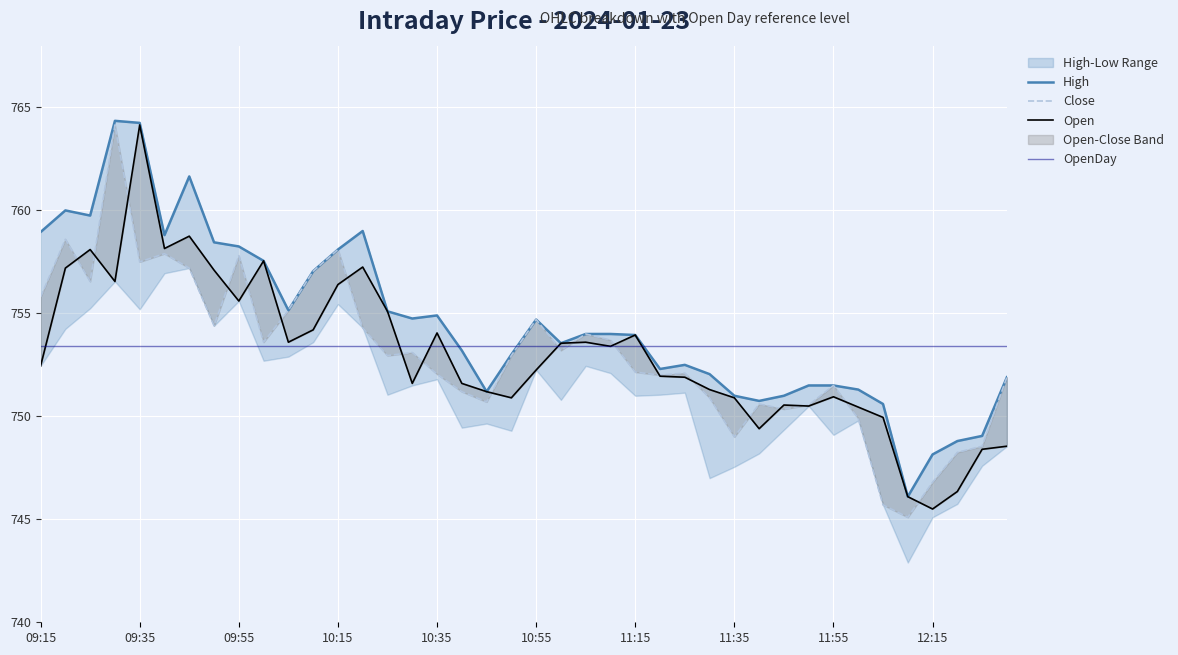

True or false: Close has more than 2 points higher than both neighbors.

True